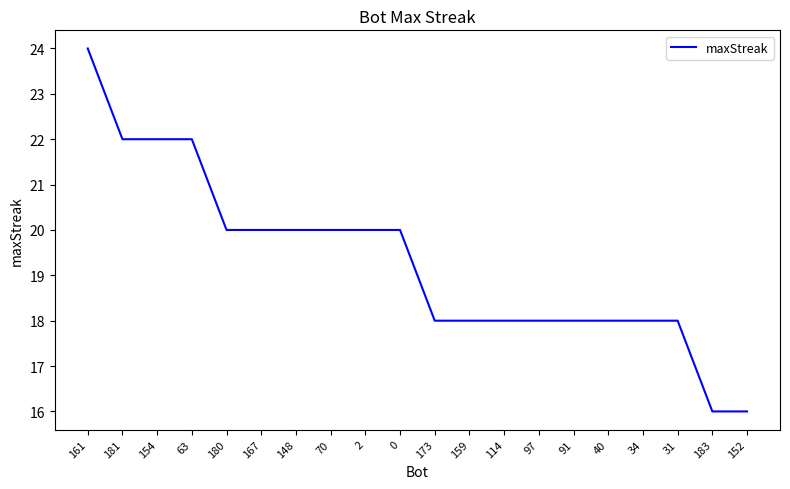

Count the number of categories in the chart.

20